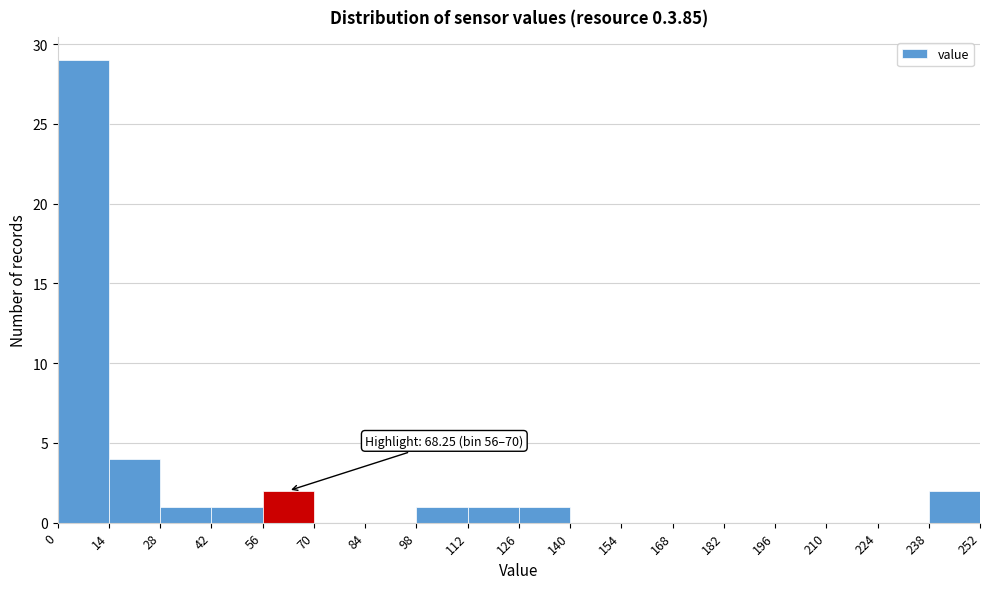

Which range on the x-axis has the tallest bar?

0 to 14